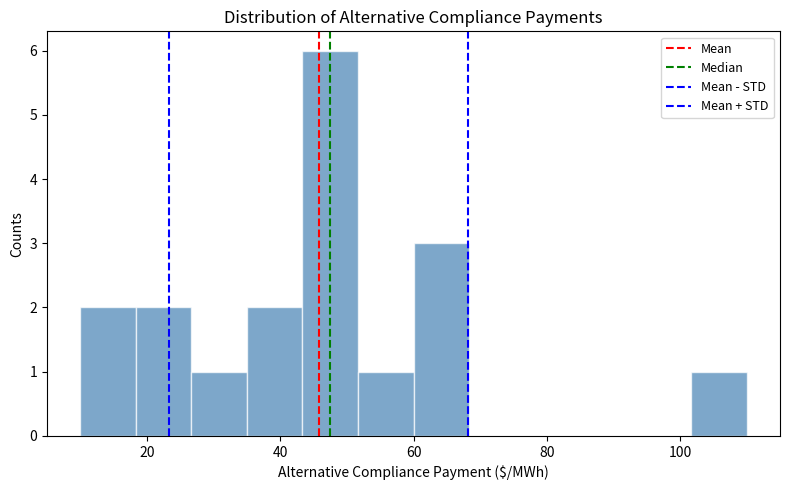

Over which range of the x-axis is the bar tallest?

44 to 52